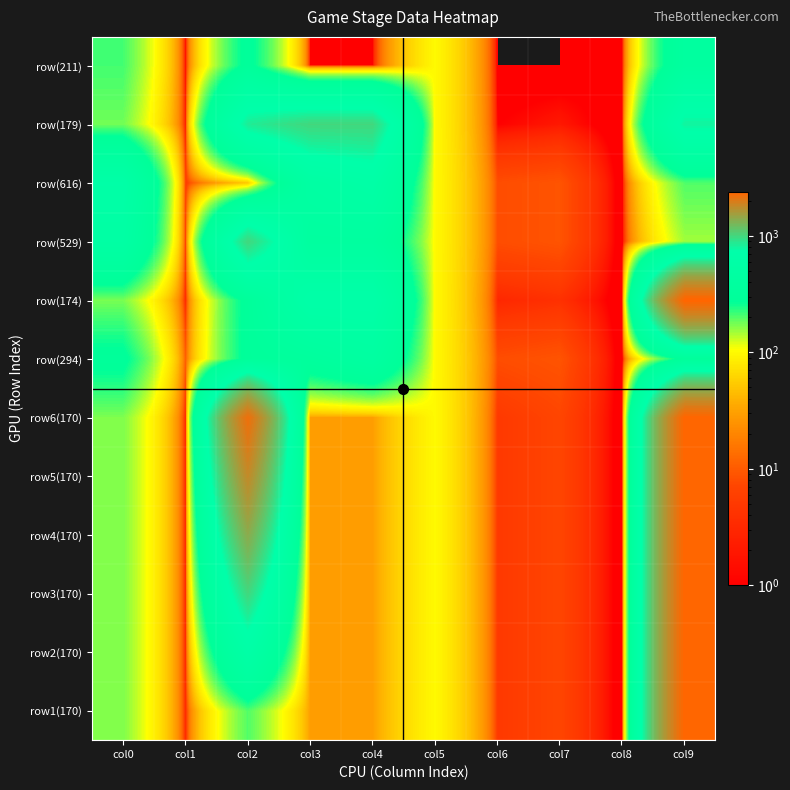

Which category has the highest value across all series?

col9